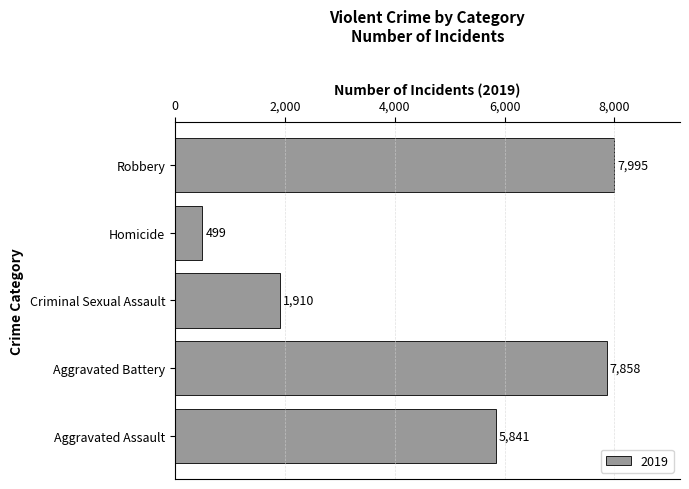

Reading bottom to top, transcribe all the data shown in this chart.

Aggravated Assault=5841	Aggravated Battery=7858	Criminal Sexual Assault=1910	Homicide=499	Robbery=7995